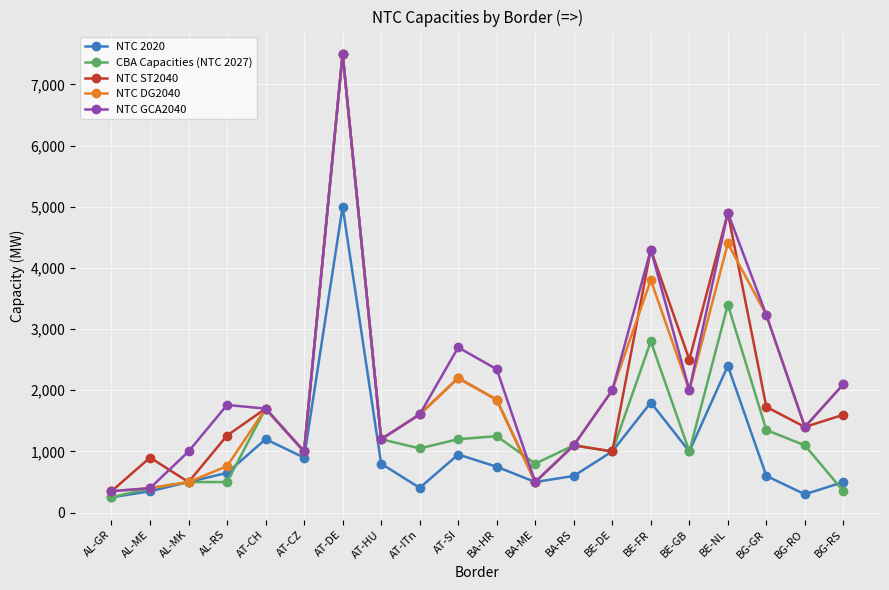

What is the difference between the highest and lowest values at BE-FR?

2500